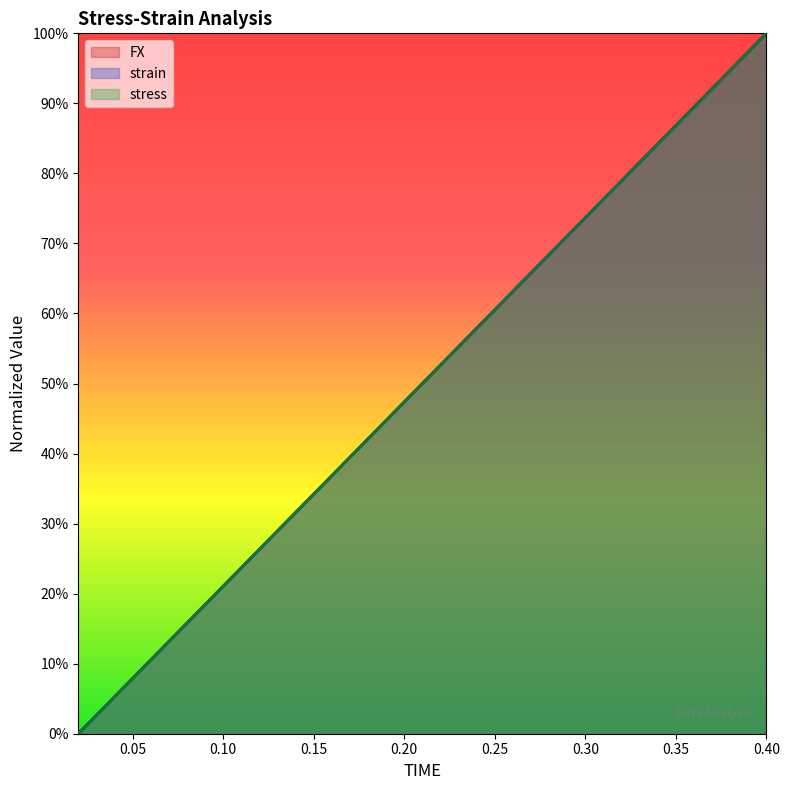

What are all the series names shown in the legend?

FX, strain, stress